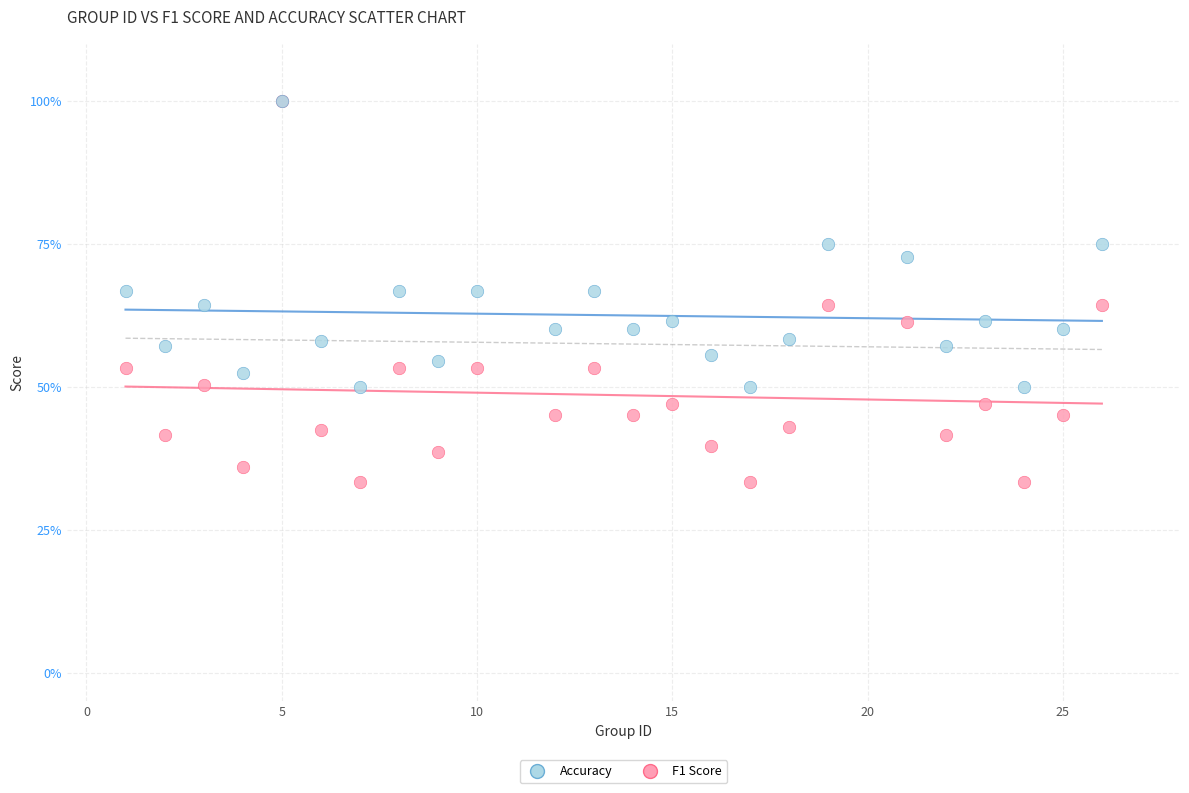

What are all the series names shown in the legend?

Accuracy, F1 Score